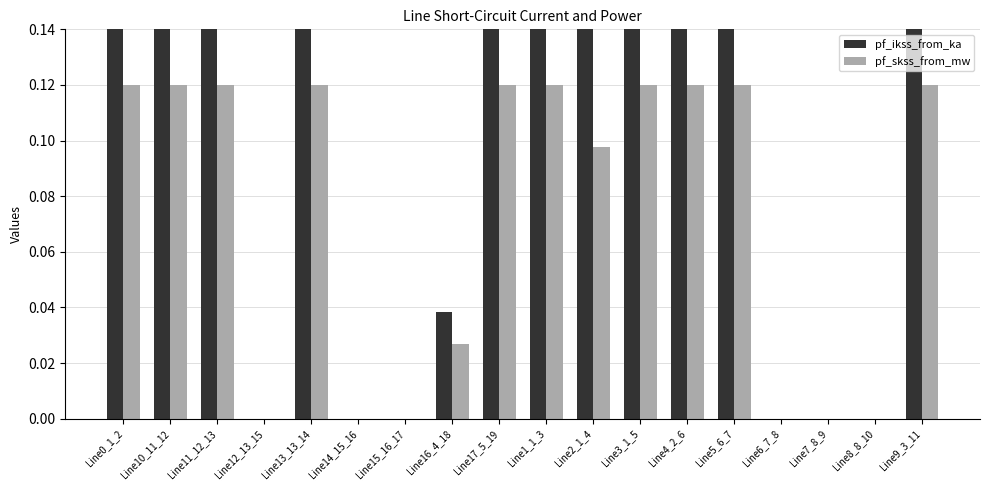

The pf_skss_from_mw series shows 0.1 at Line5_6_7. True or false?

True